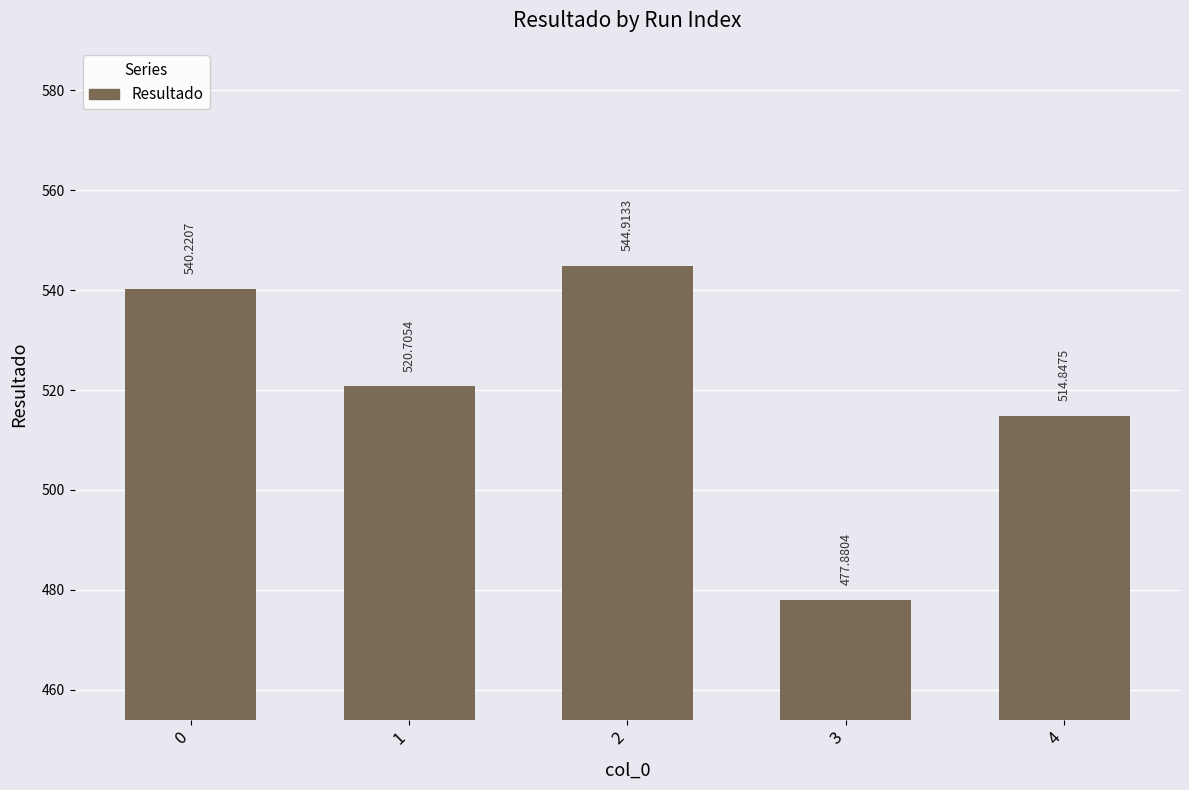

At which category does the chart reach its peak across all series?

2